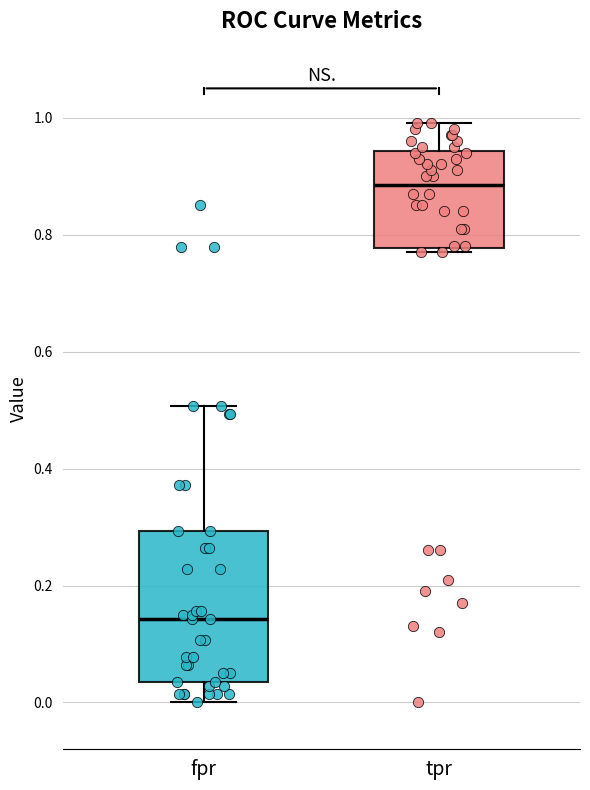

Which box's median line is the highest?

tpr